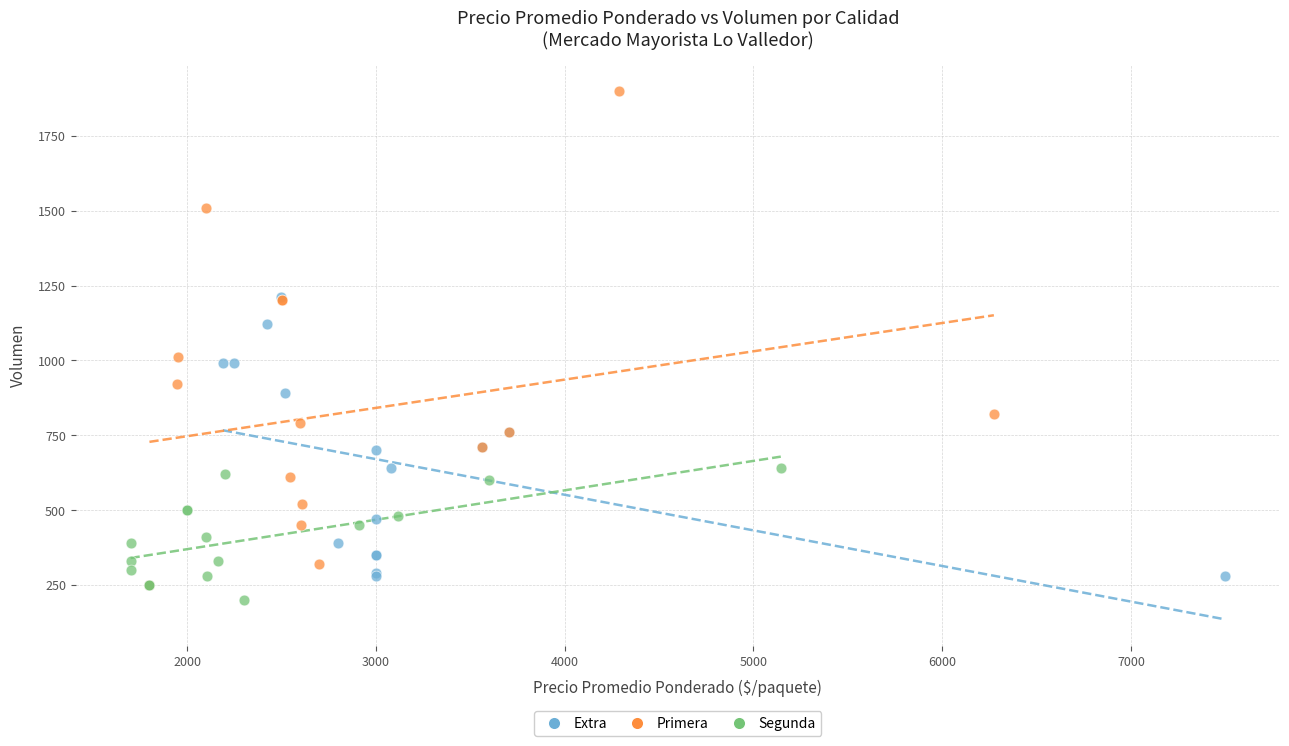

Which series contains the highest Y value?

Primera